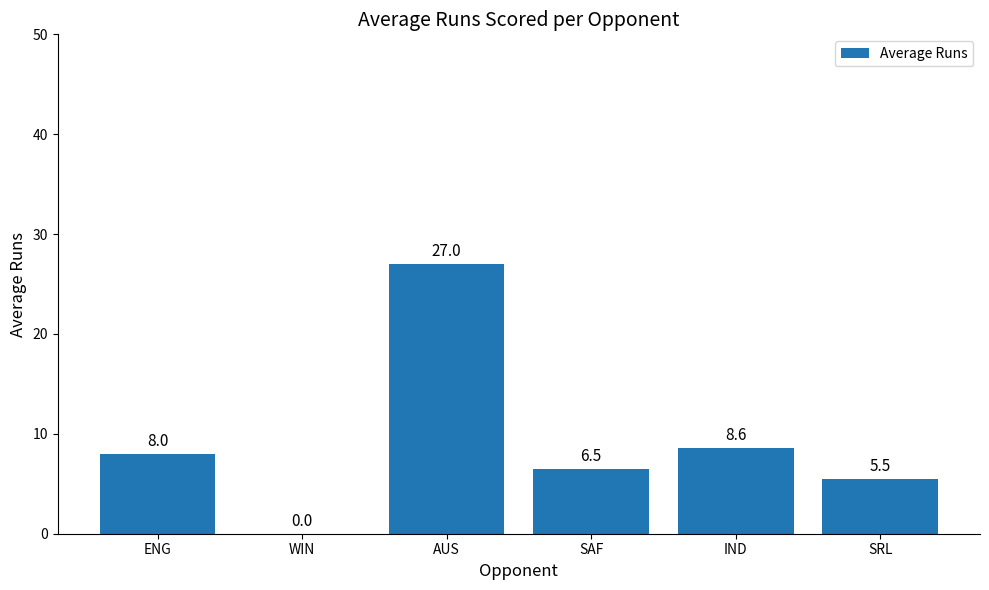

What is the sum of the values at AUS and SRL?

32.5